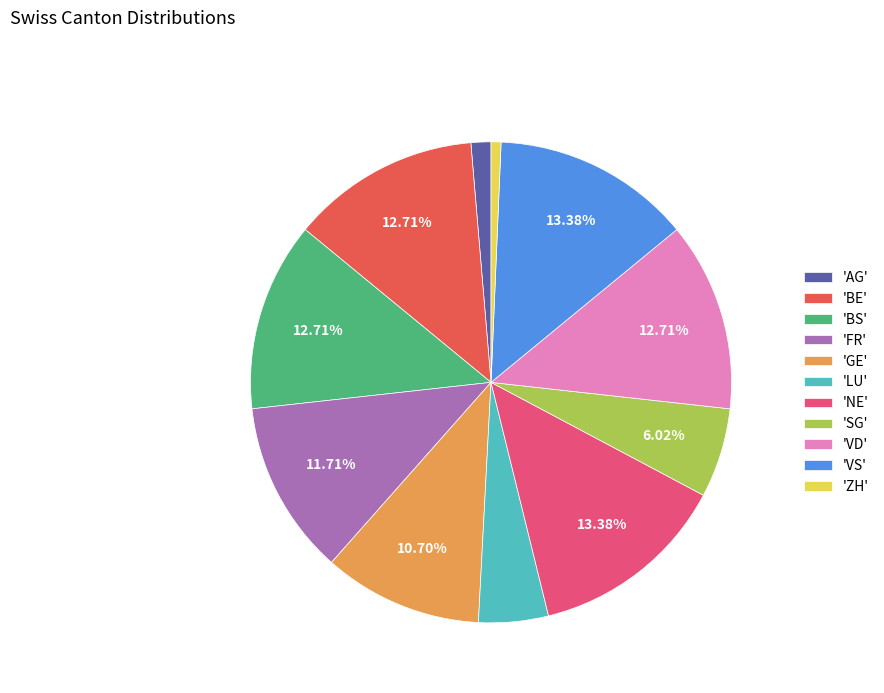

How many slices are in this pie chart?

11